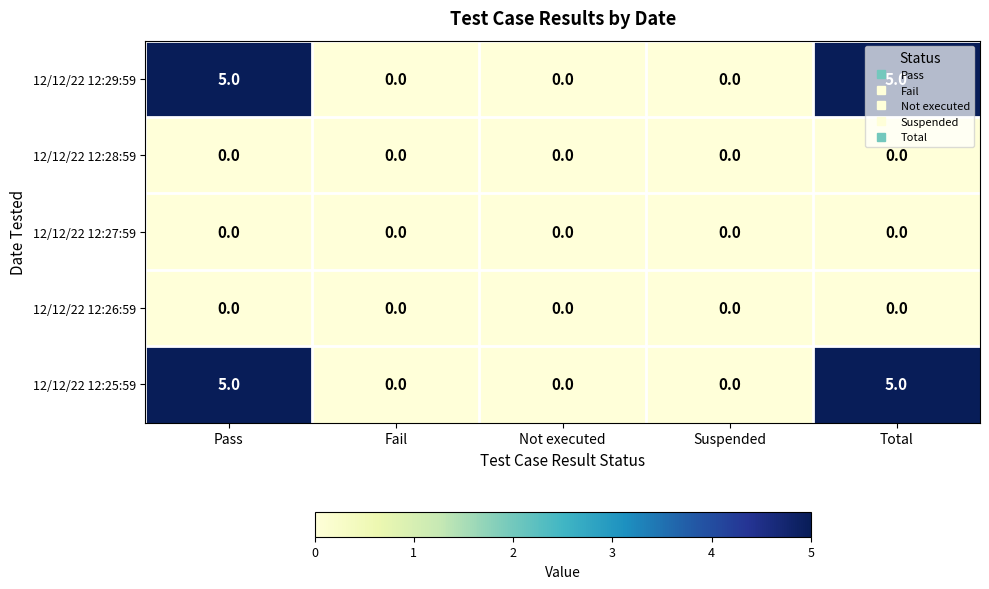

How many 12/12/22 12:29:59 values are between 0 and 5?

5